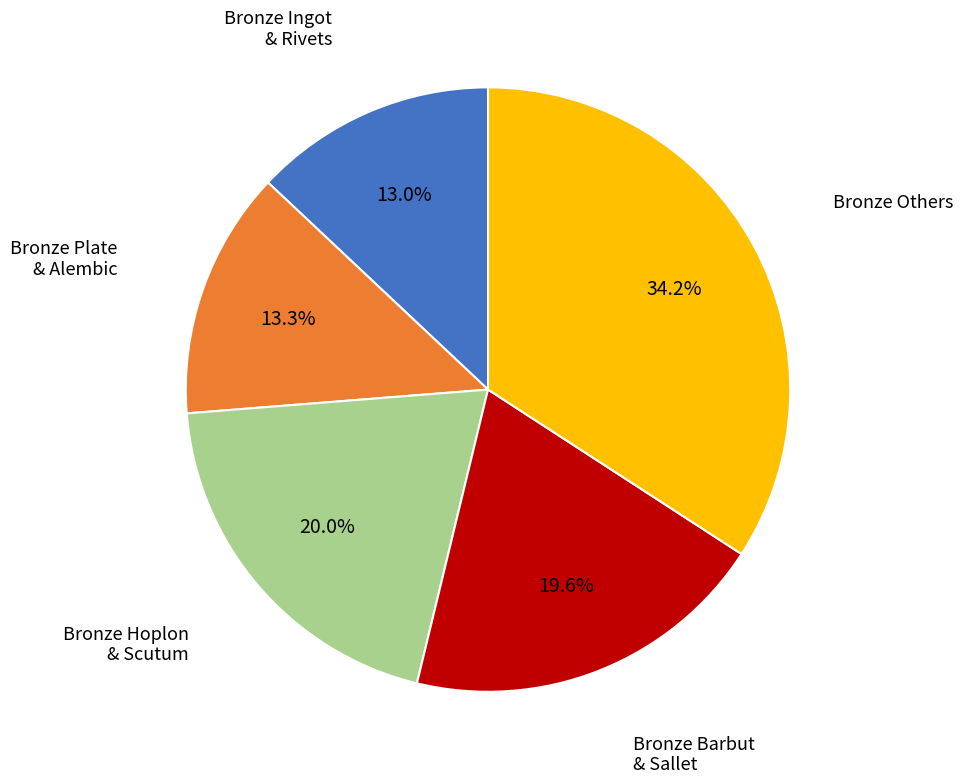

Is there a majority slice in this chart?

No